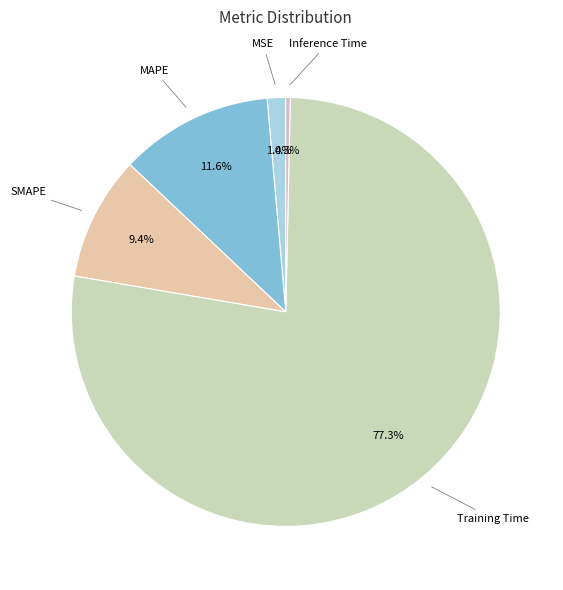

How many slices are in this pie chart?

5